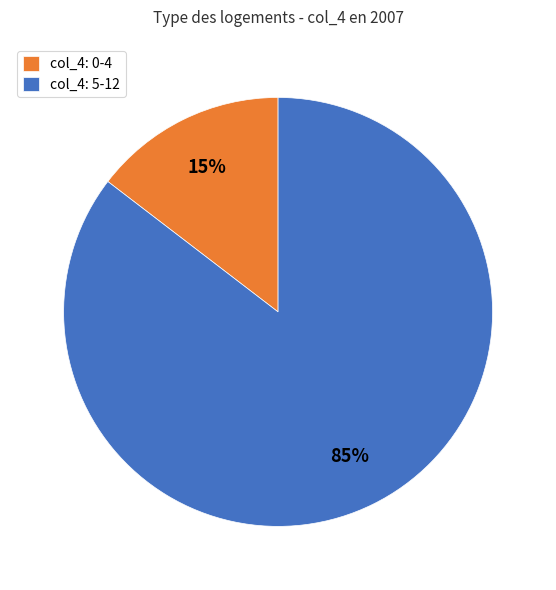

Is there a majority slice in this chart?

Yes